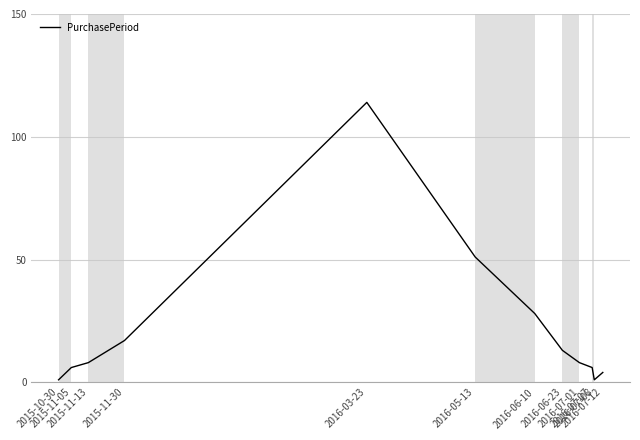

The chart shows a value of 28 at 2016-06-10. True or false?

True